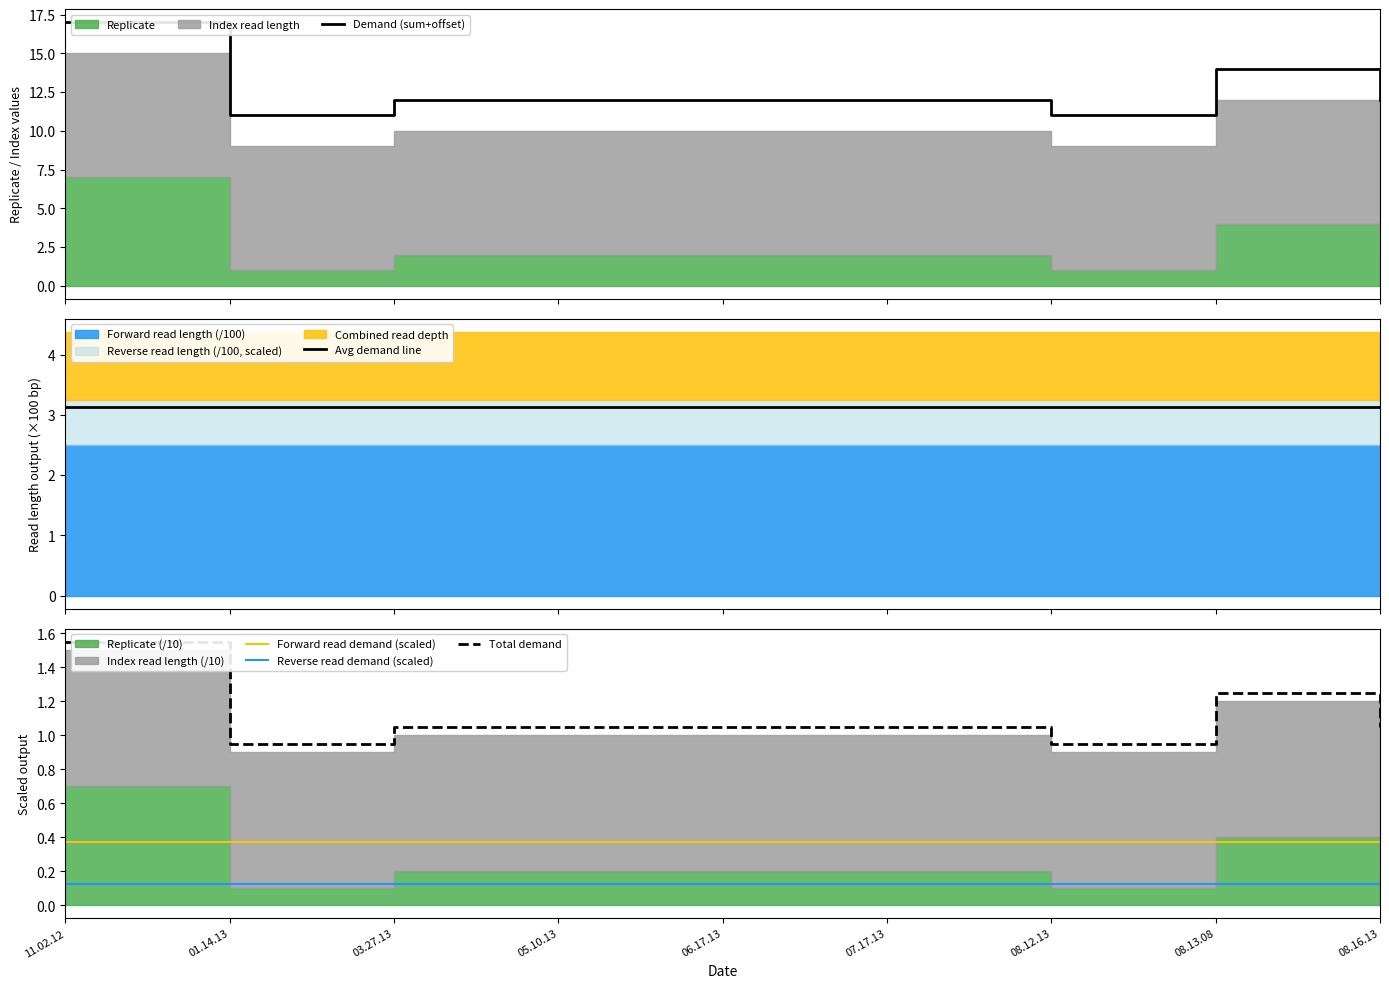

The value of Avg demand line at 07.17.13 is 4.1. True or false?

False